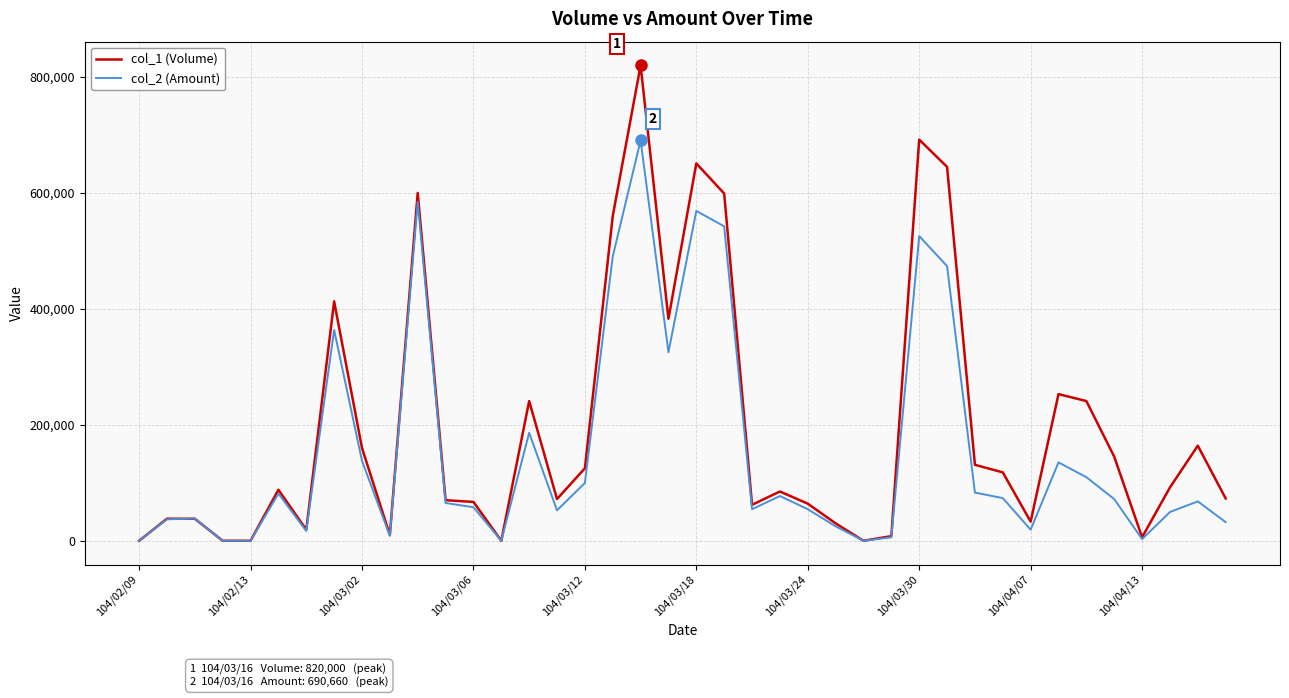

What is the greatest value displayed?

820000